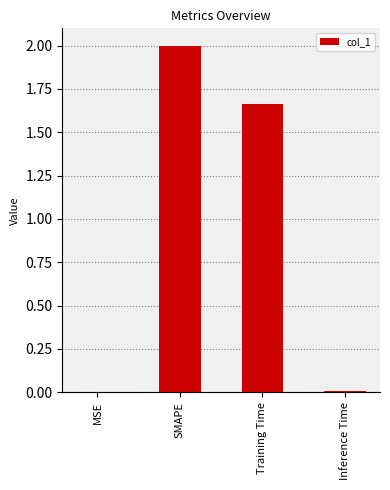

The value at Inference Time is 0.0. True or false?

True